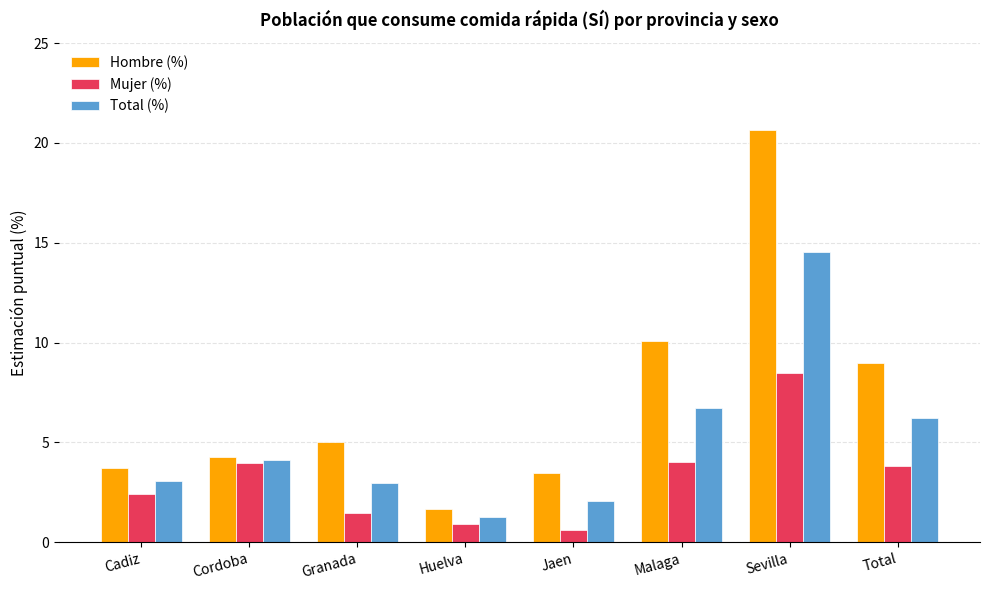

The Hombre (%) series shows 1.6 at Huelva. True or false?

True